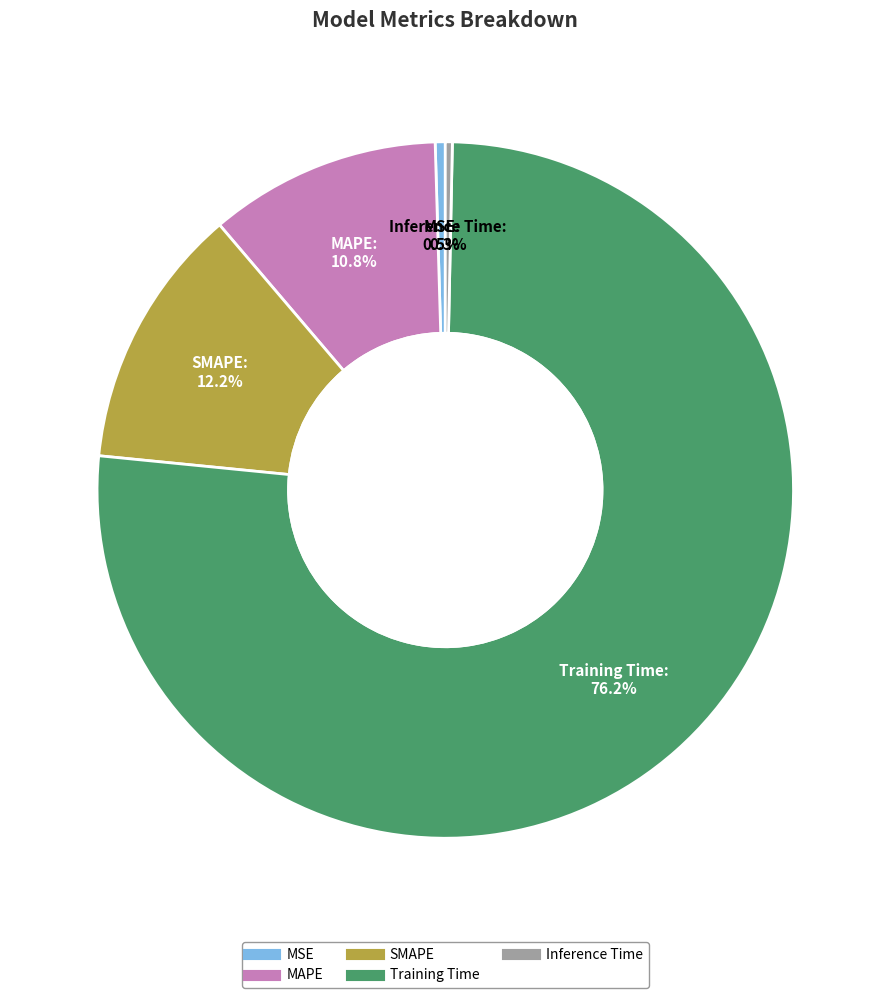

Which has a higher value, SMAPE or MSE?

SMAPE